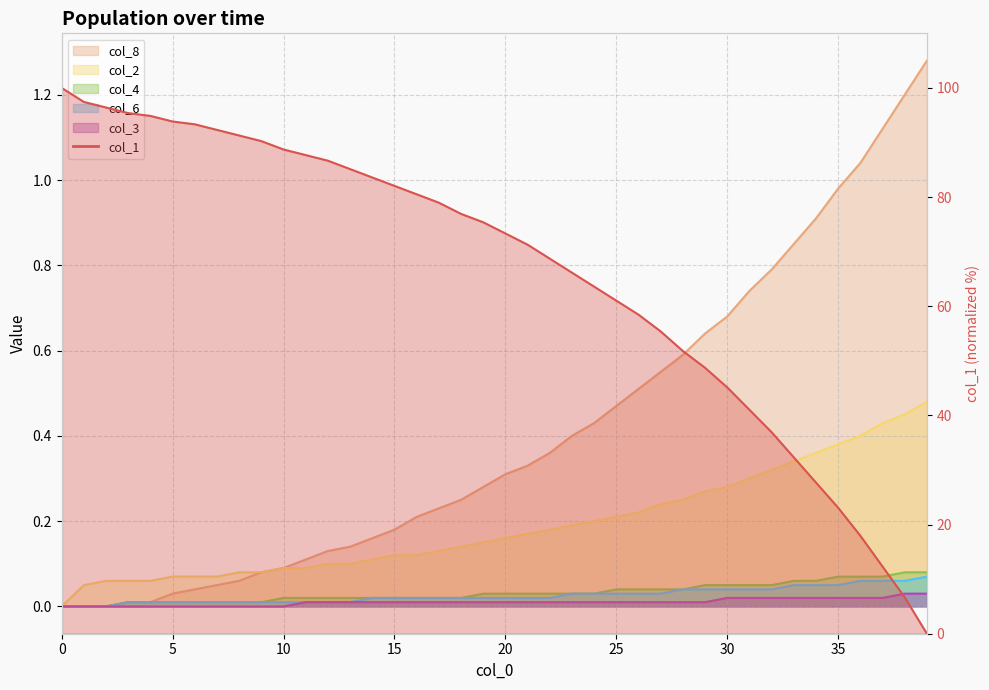

What is the difference between the maximum and minimum values in the col_2 series?

0.5